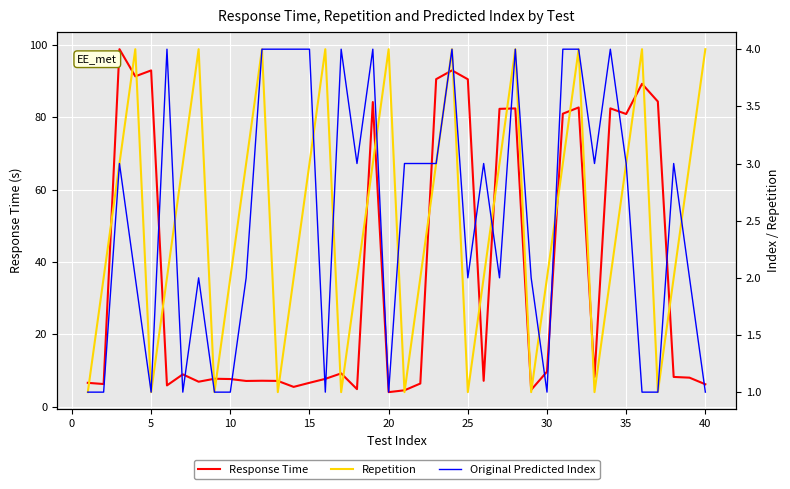

What is the maximum value for Response Time?

98.8